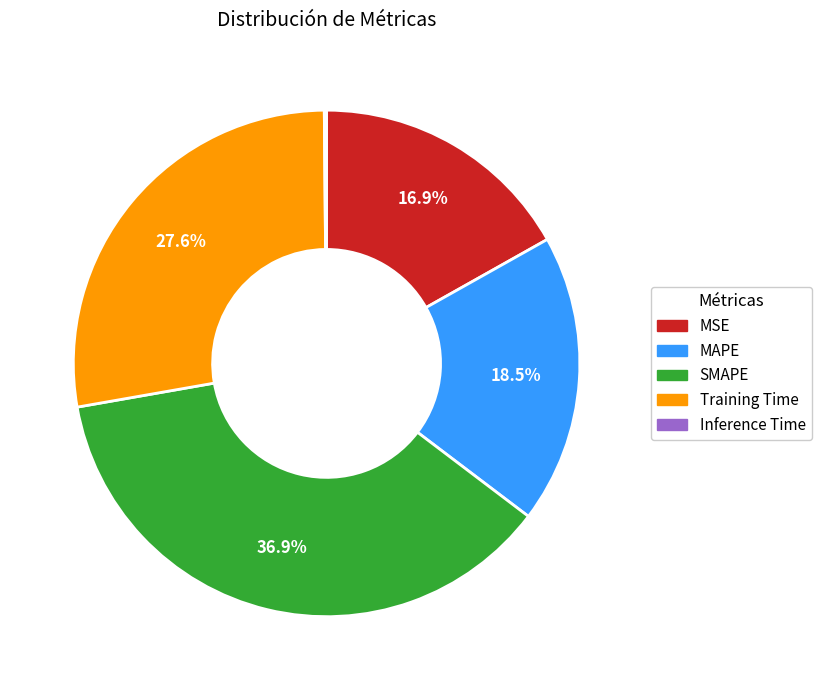

What is the largest slice in the pie chart?

SMAPE